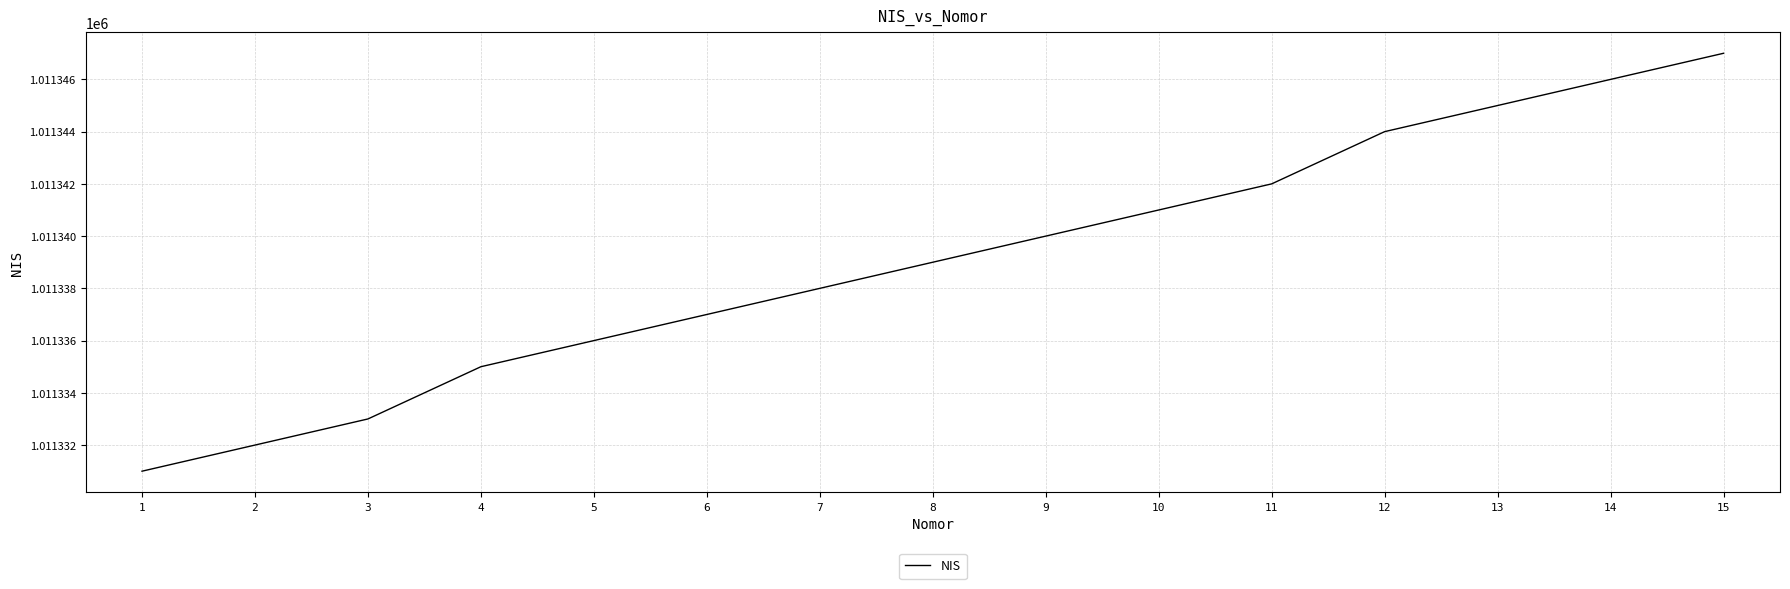

List the labels in order of value, smallest first.

1, 2, 3, 4, 5, 6, 7, 8, 9, 10, 11, 12, 13, 14, 15